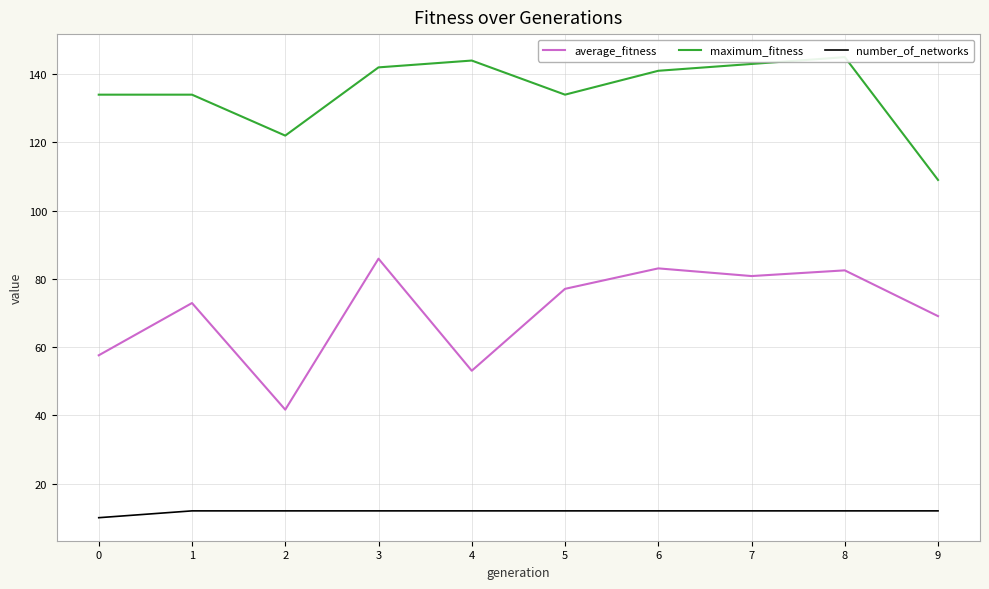

True or false: maximum_fitness has more than 1 interior local peaks.

True